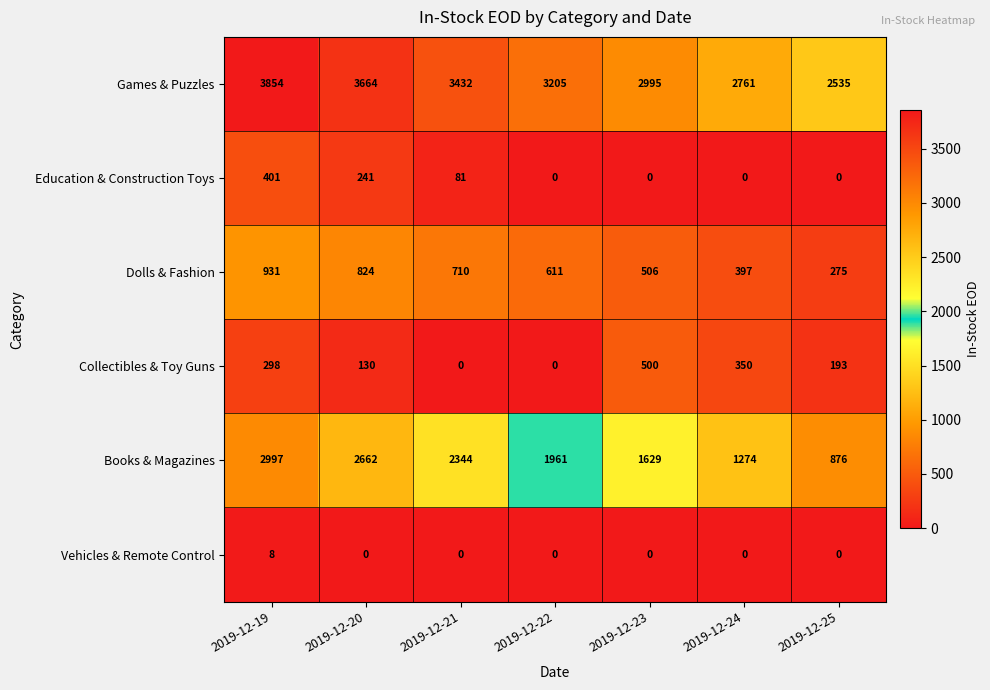

At which category is the sum across all series the highest?

2019-12-19